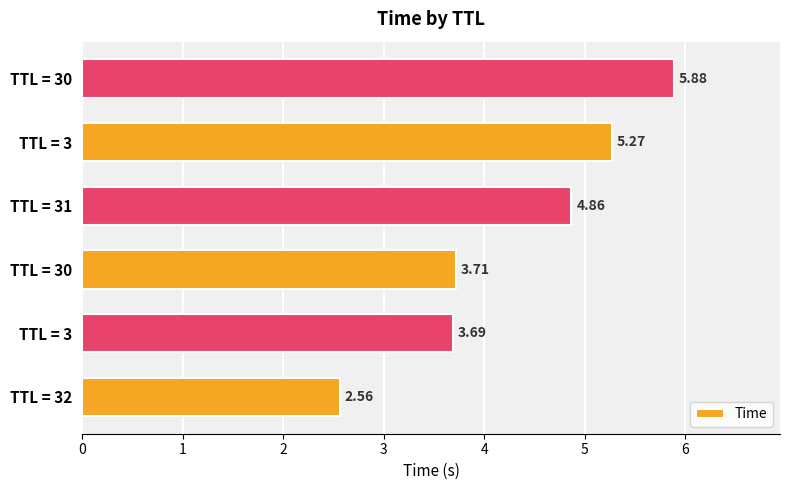

List the labels in order of value, smallest first.

TTL = 32, TTL = 3, TTL = 30, TTL = 31, TTL = 3, TTL = 30